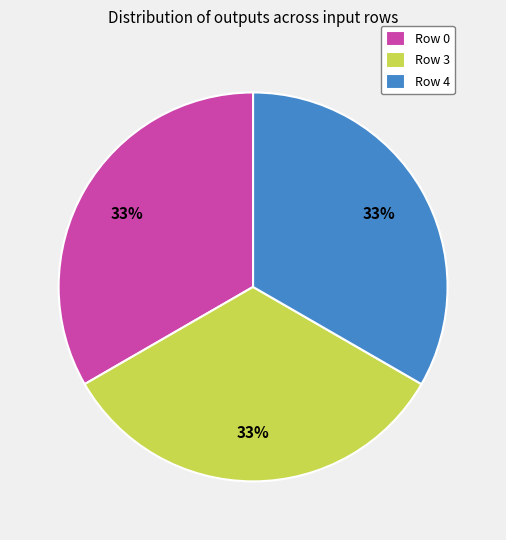

Is Row 3 the majority of the pie?

No